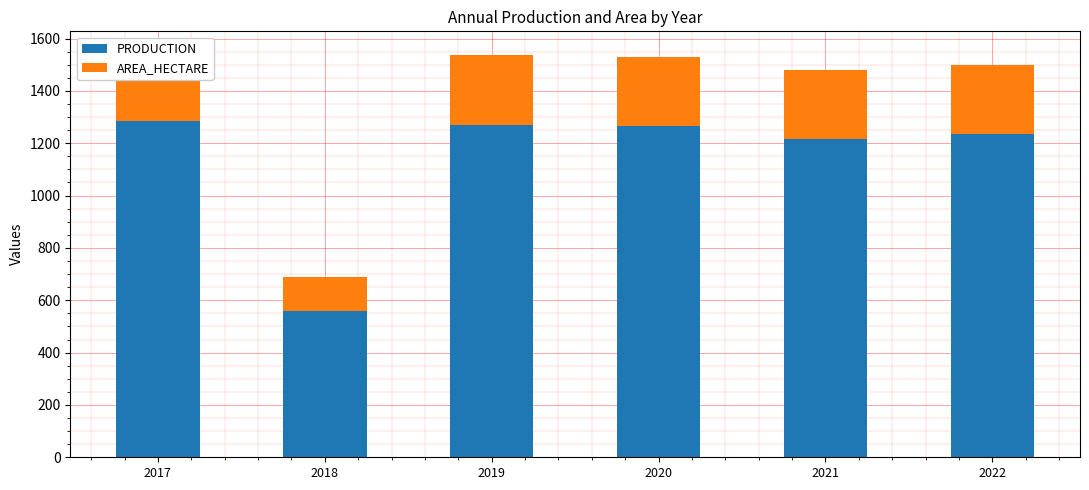

List the series in order of their peak value, lowest first.

AREA_HECTARE, PRODUCTION